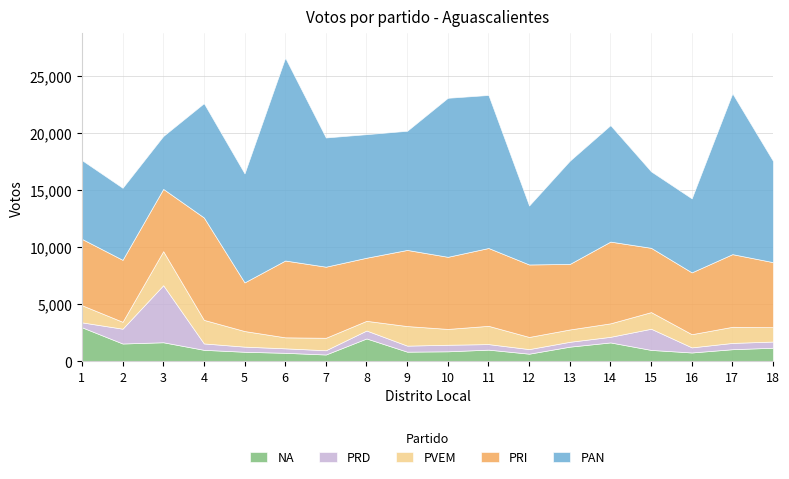

What are all the series names shown in the legend?

NA, PRD, PVEM, PRI, PAN